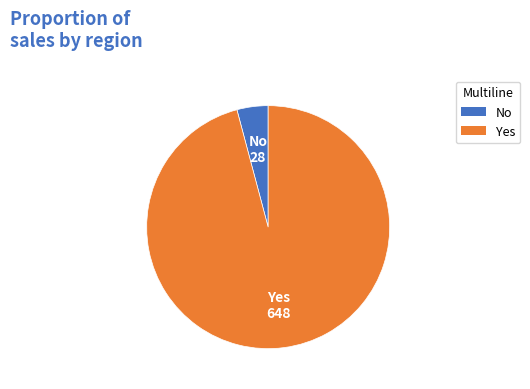

Approximately how many times larger is the value at Yes compared to No?

23.1